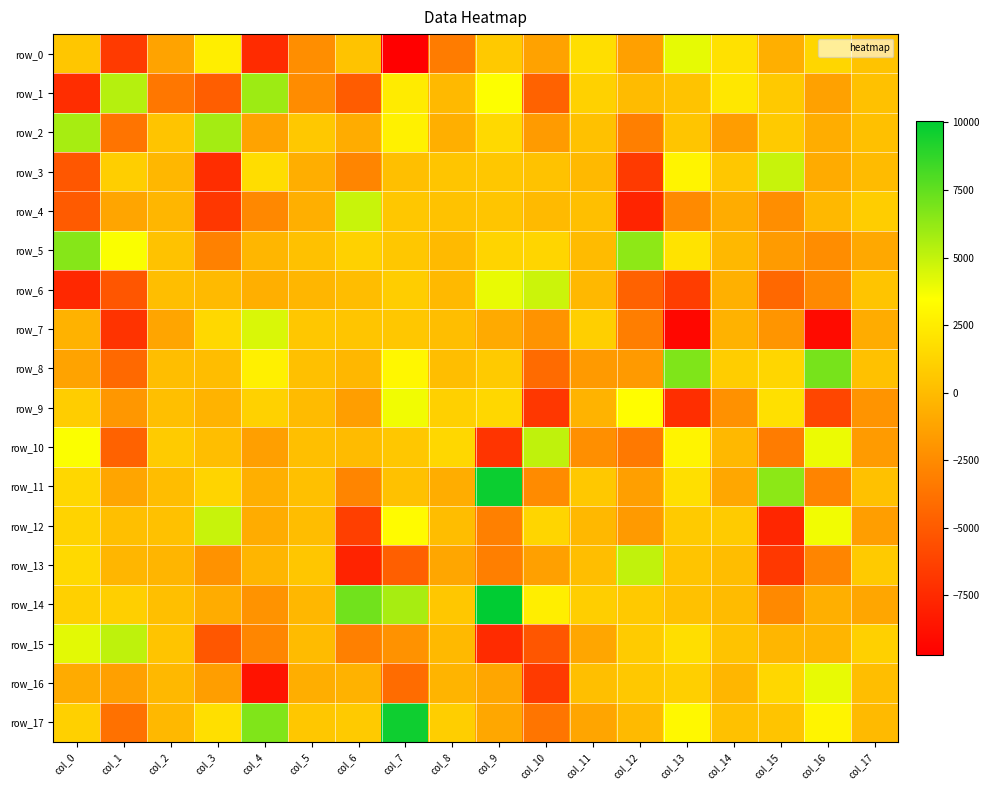

How many values in the row_14 series exceed 576?

9